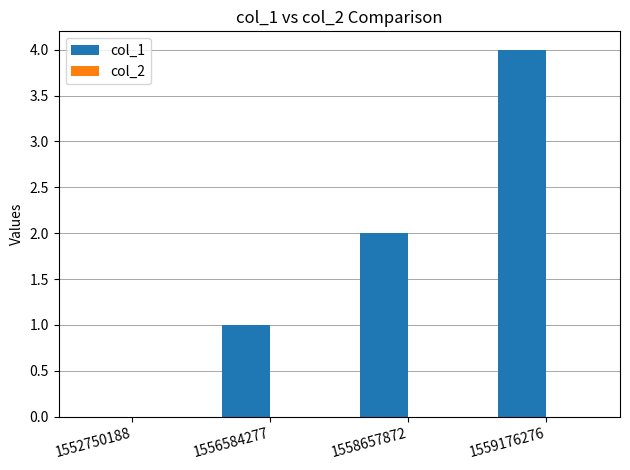

True or false: the data shows 2 at 1558657872.

True